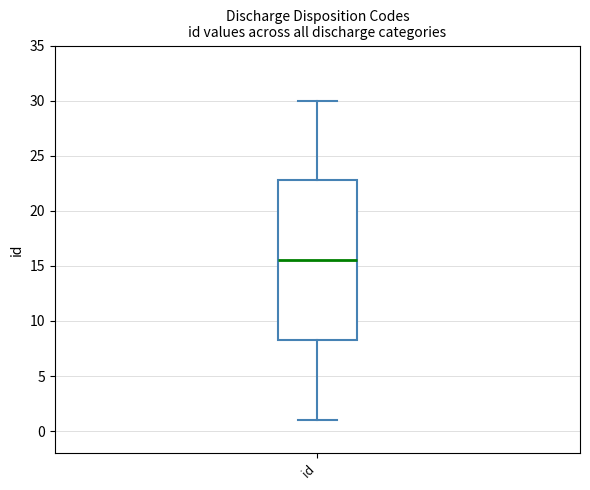

Transcribe this box plot: give where the median line is, the range the box spans, and where the two whiskers end, as read against the y-axis. The values are not printed on the chart, so give them approximately, as read against the axis.

median 15.5, box 8.5 to 23.0, whiskers 1.0 to 30.0